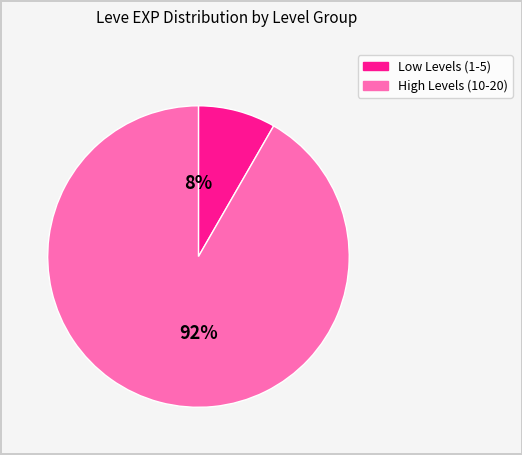

Is there any slice that represents more than half of the pie?

Yes